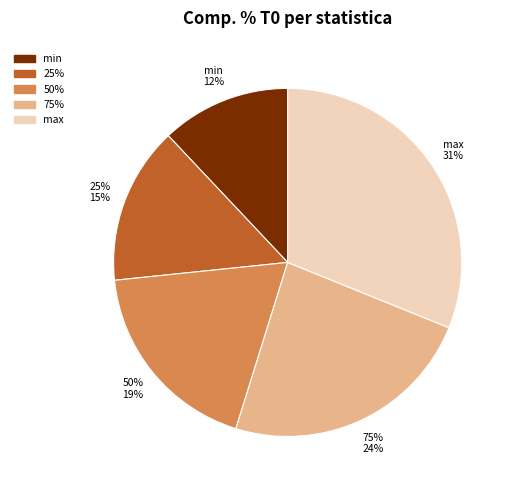

Which category has the smallest portion of the pie?

min